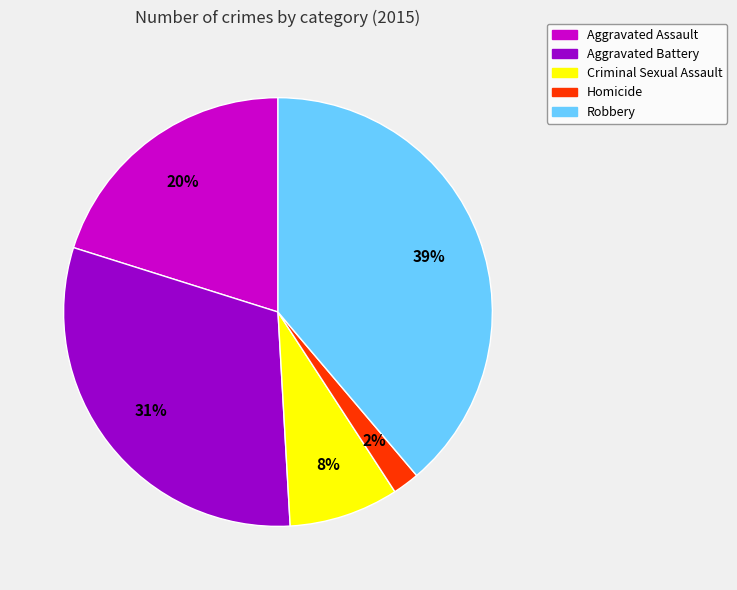

Does Aggravated Battery account for over 50% of the chart?

No